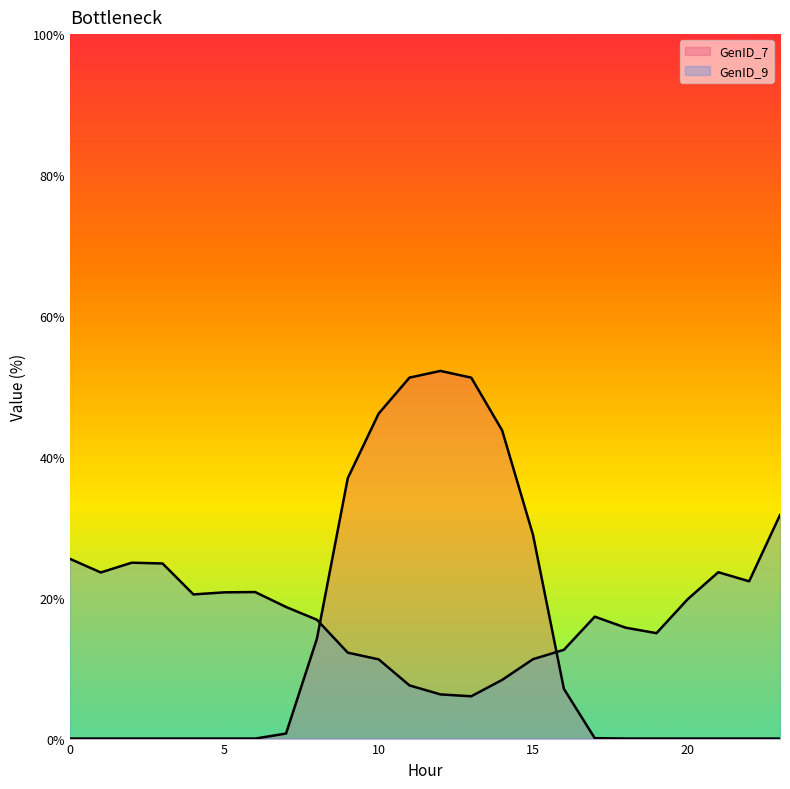

Which series has the largest range (max minus min)?

GenID_7_line